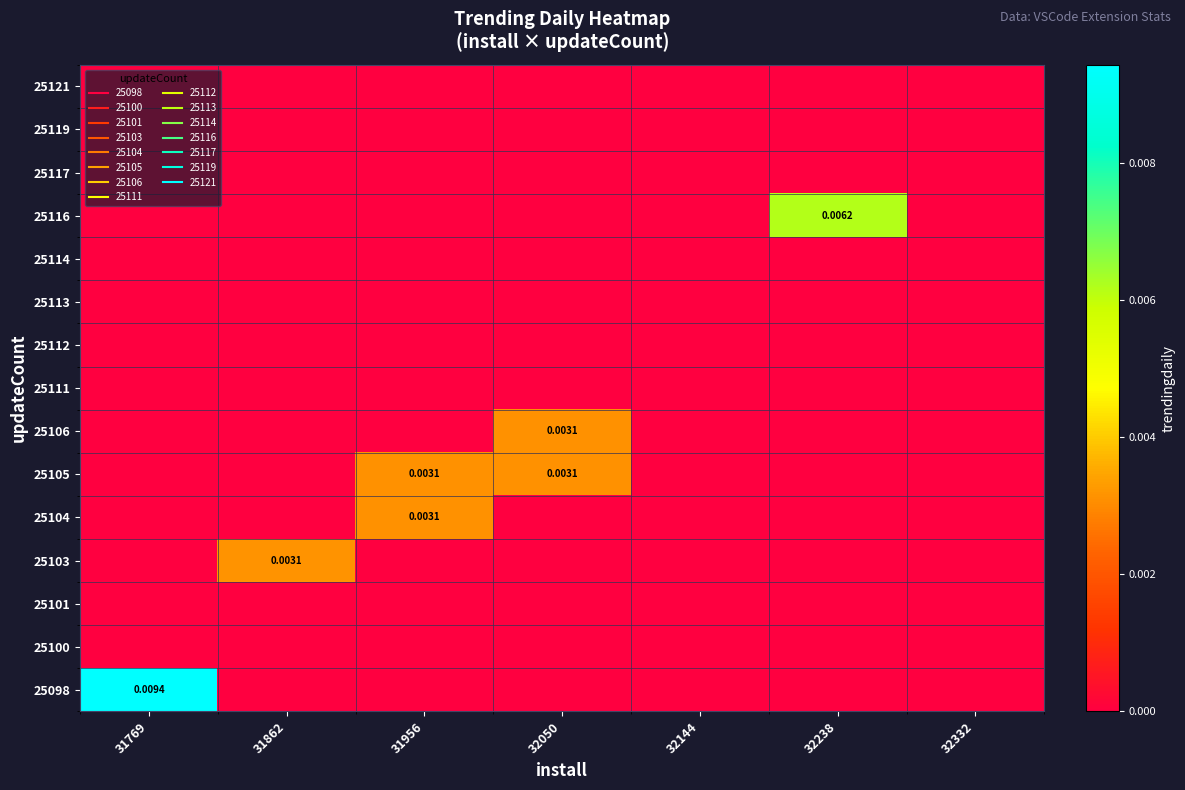

How many distinct data groups are displayed?

15